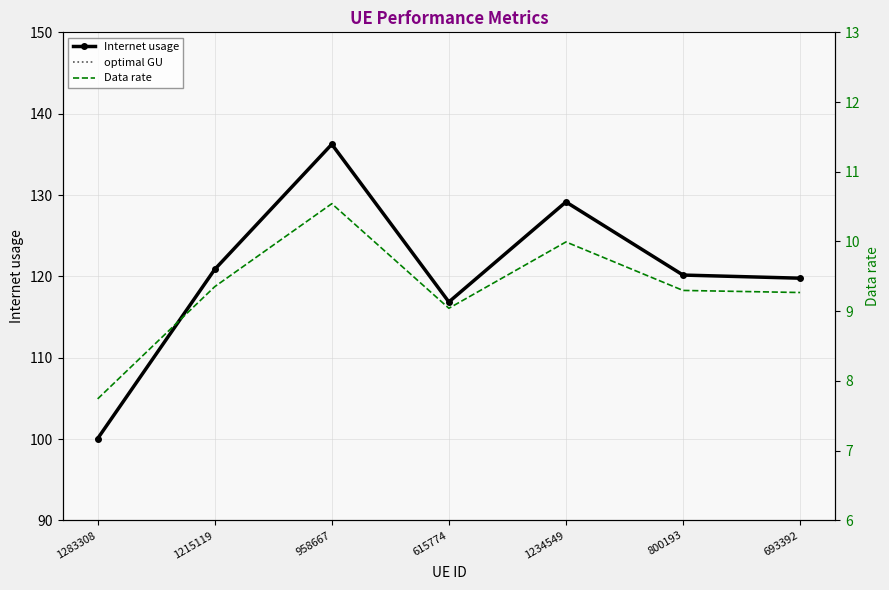

Reading right to left, extract all data points from this chart.

Internet usage: 693392=119.8	800193=120.2	1234549=129.1	615774=116.9	958667=136.2	1215119=120.9	1283308=100.1
optimal GU: 693392=33.3	800193=33.4	1234549=35.9	615774=32.5	958667=37.9	1215119=33.6	1283308=27.8
Data rate: 693392=9.3	800193=9.3	1234549=10.0	615774=9.0	958667=10.5	1215119=9.4	1283308=7.7